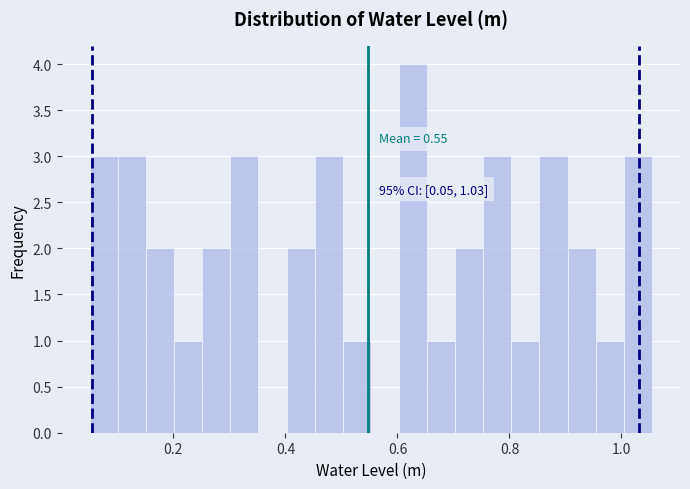

Around what value on the x-axis is the tallest bar? Give the approximate position of its centre, as read against the axis.

0.62